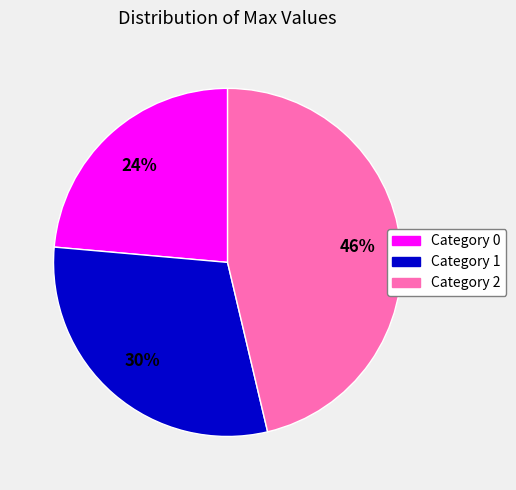

Is there any slice that represents more than half of the pie?

No